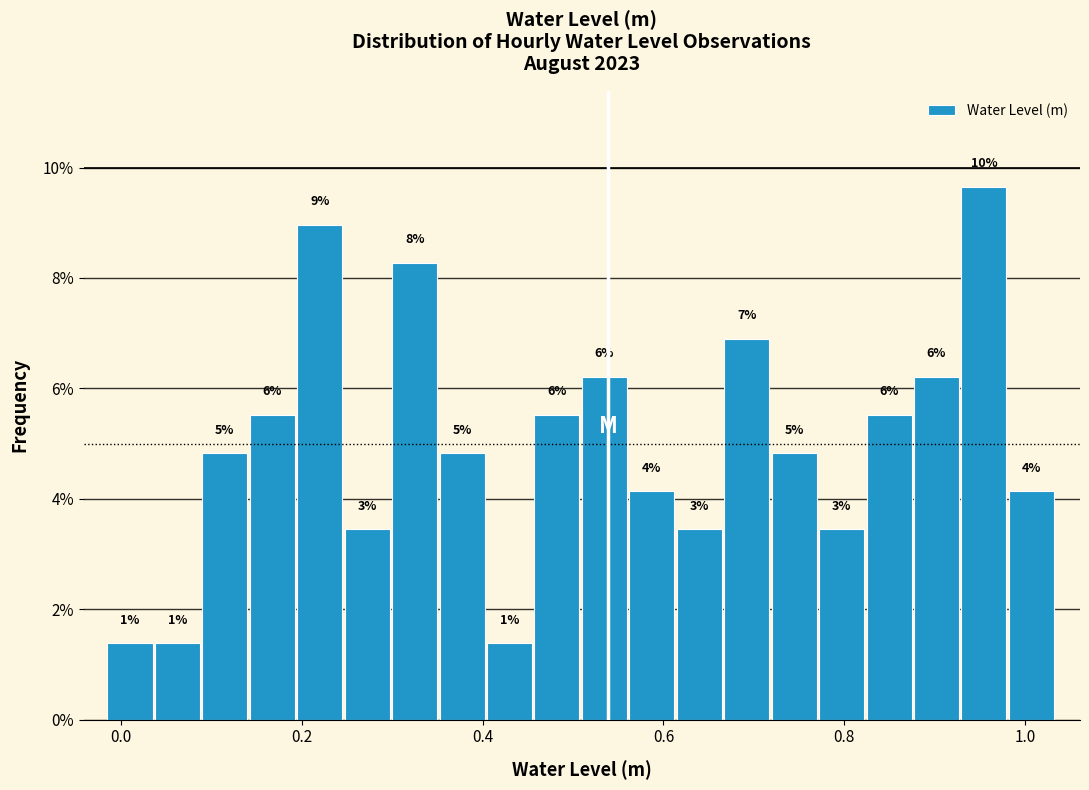

Read against the x-axis, roughly where is the centre of the tallest bar?

0.96